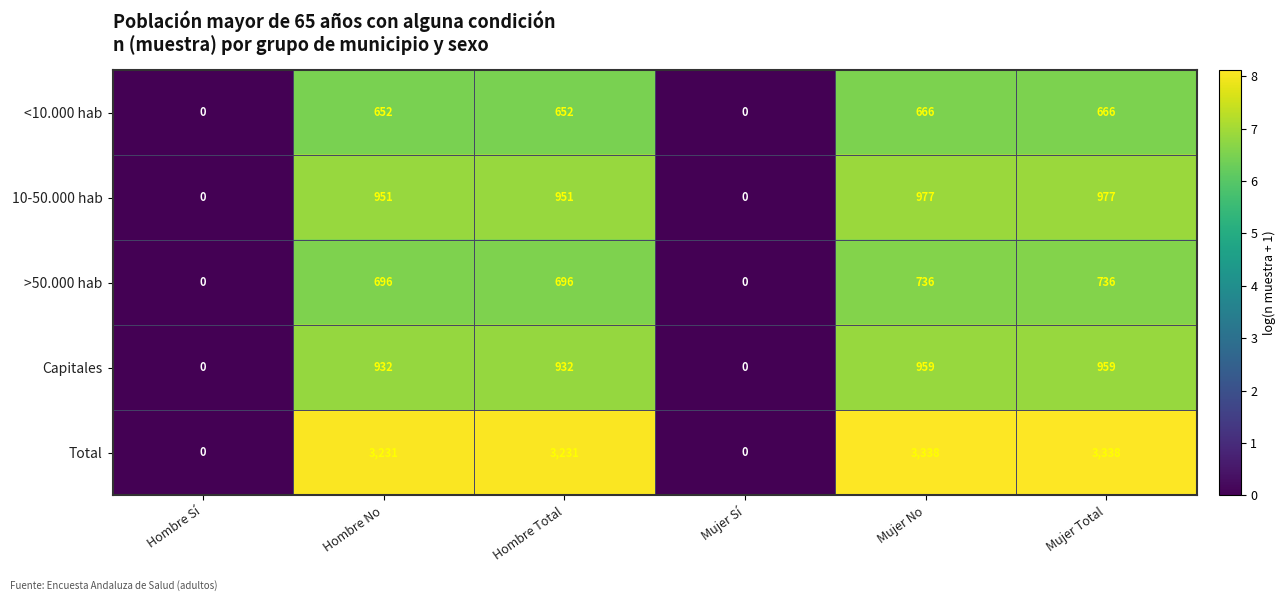

Which series has the widest spread of values?

Total